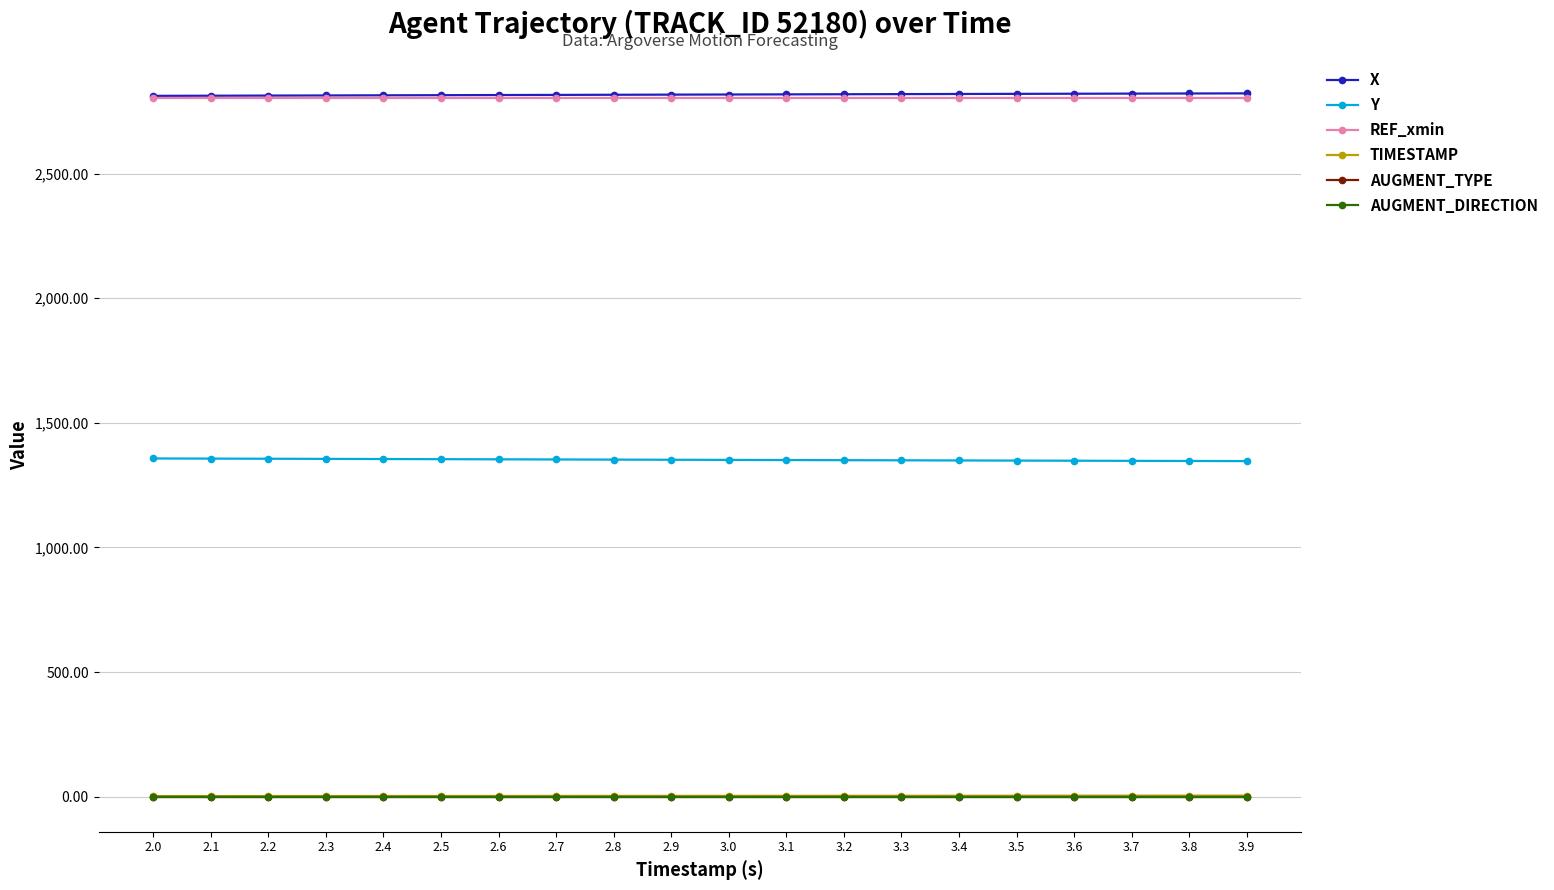

Where is Y nearest to the value 1351?

3.0